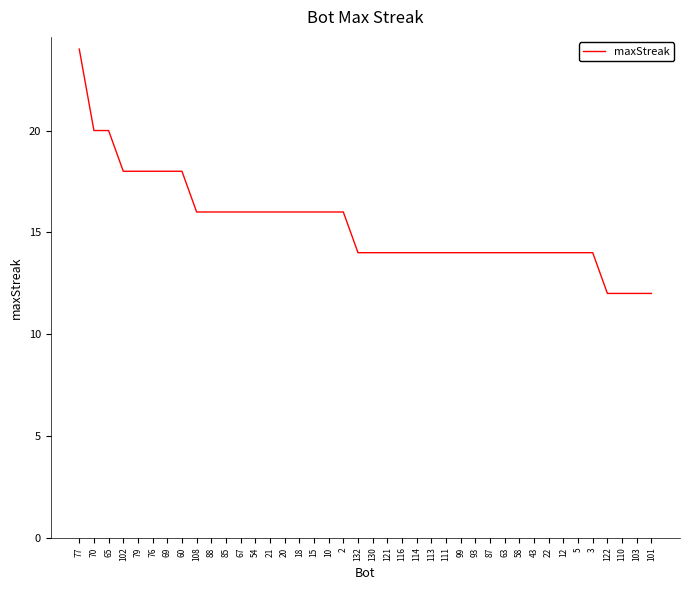

What position from the right is 2?

22